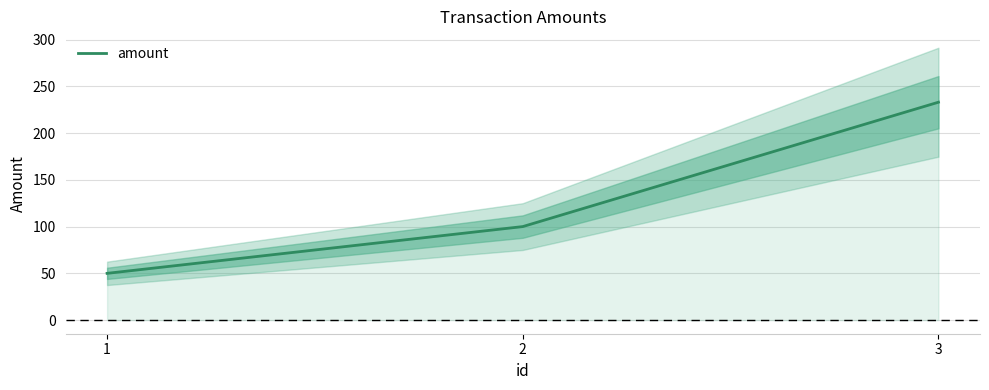

At which label does the data first exceed 100?

3